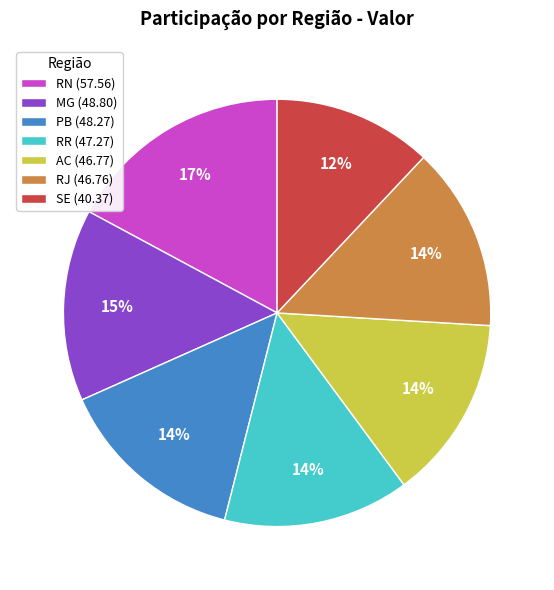

Combined, do RJ (46.76) and RR (47.27) account for over 50%?

No